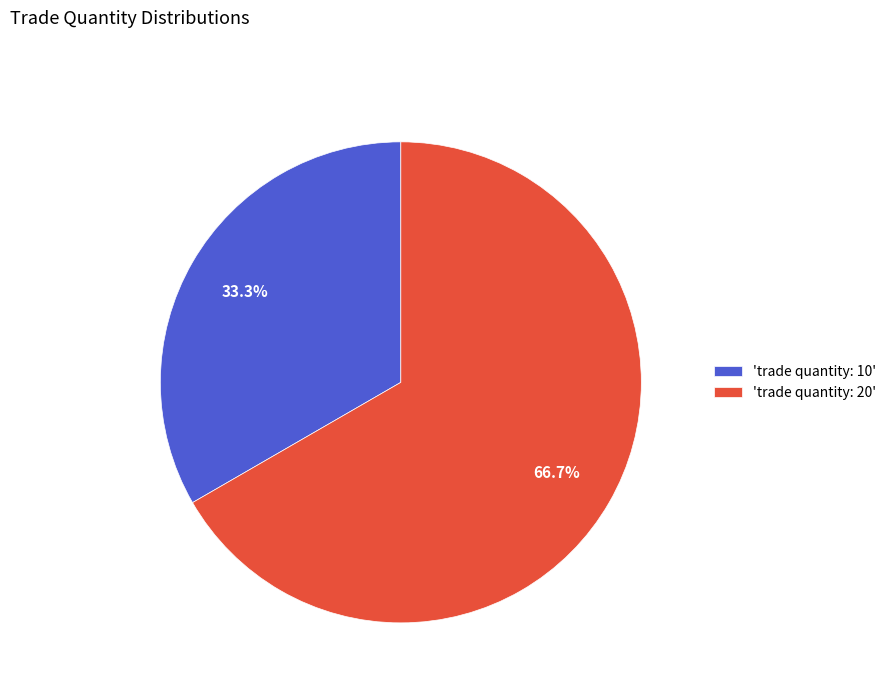

What percentage is NOT represented by 'trade quantity: 10'?

66.7%